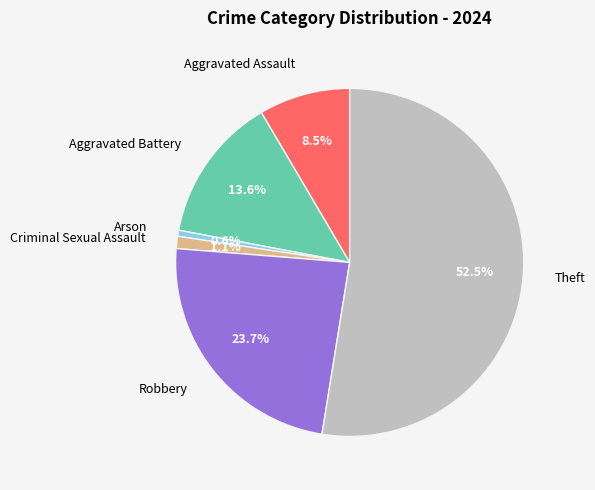

To the nearest percent, what is the combined percentage of Robbery and Theft?

76%